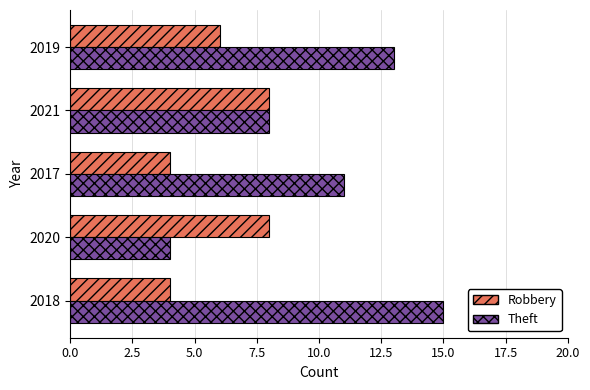

True or false: Theft has a value of 3 at 2019.

False